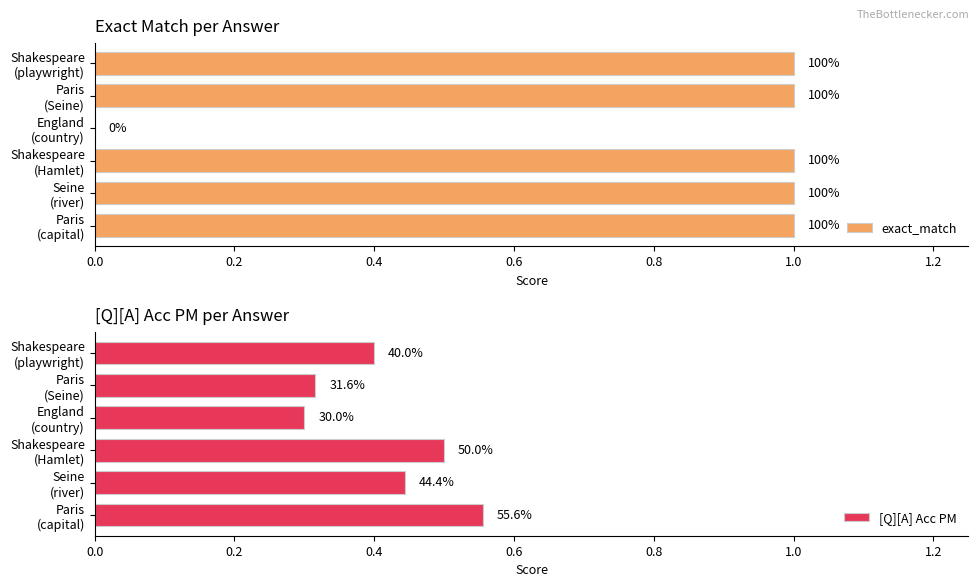

The exact_match series shows 0.3 at Shakespeare (Hamlet). True or false?

False